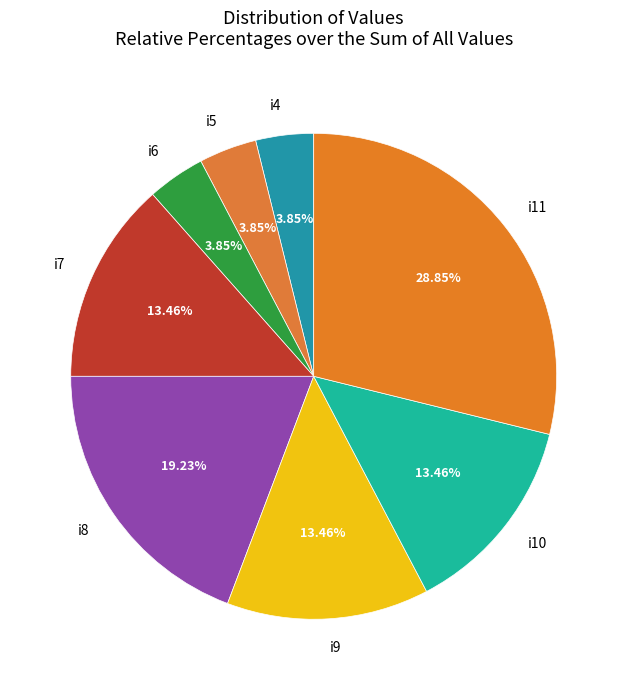

What percentage is the i10 slice, to the nearest percent?

13%